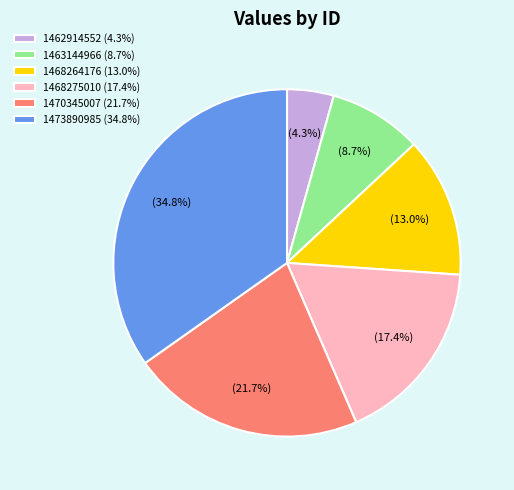

Which category has the smallest portion of the pie?

1462914552 (4.3%)